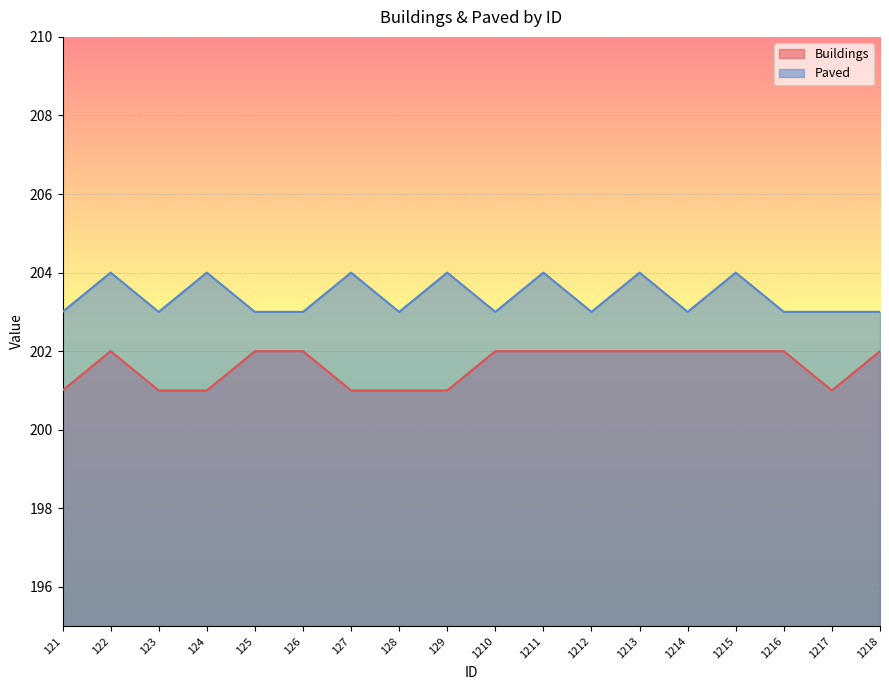

Reading left to right, extract all data points from this chart.

Buildings: 121=201	122=202	123=201	124=201	125=202	126=202	127=201	128=201	129=201	1210=202	1211=202	1212=202	1213=202	1214=202	1215=202	1216=202	1217=201	1218=202
Paved: 121=203	122=204	123=203	124=204	125=203	126=203	127=204	128=203	129=204	1210=203	1211=204	1212=203	1213=204	1214=203	1215=204	1216=203	1217=203	1218=203